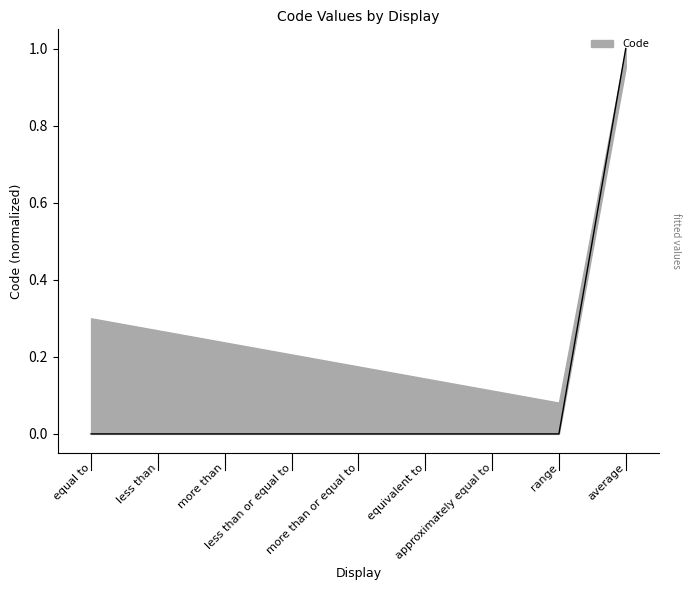

Does the chart display data point markers on the line(s)?

No